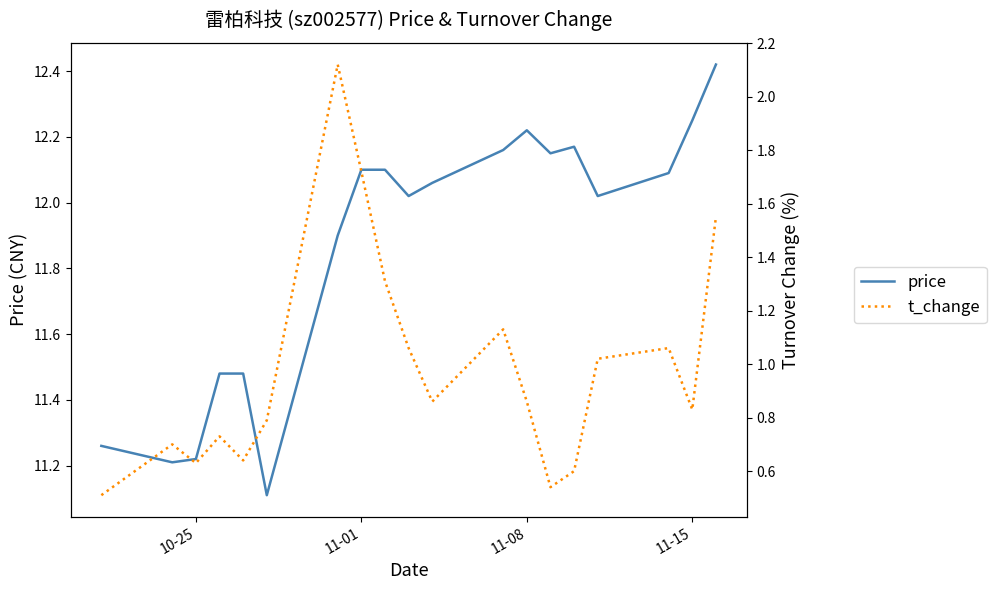

What are all the series names shown in the legend?

price, t_change